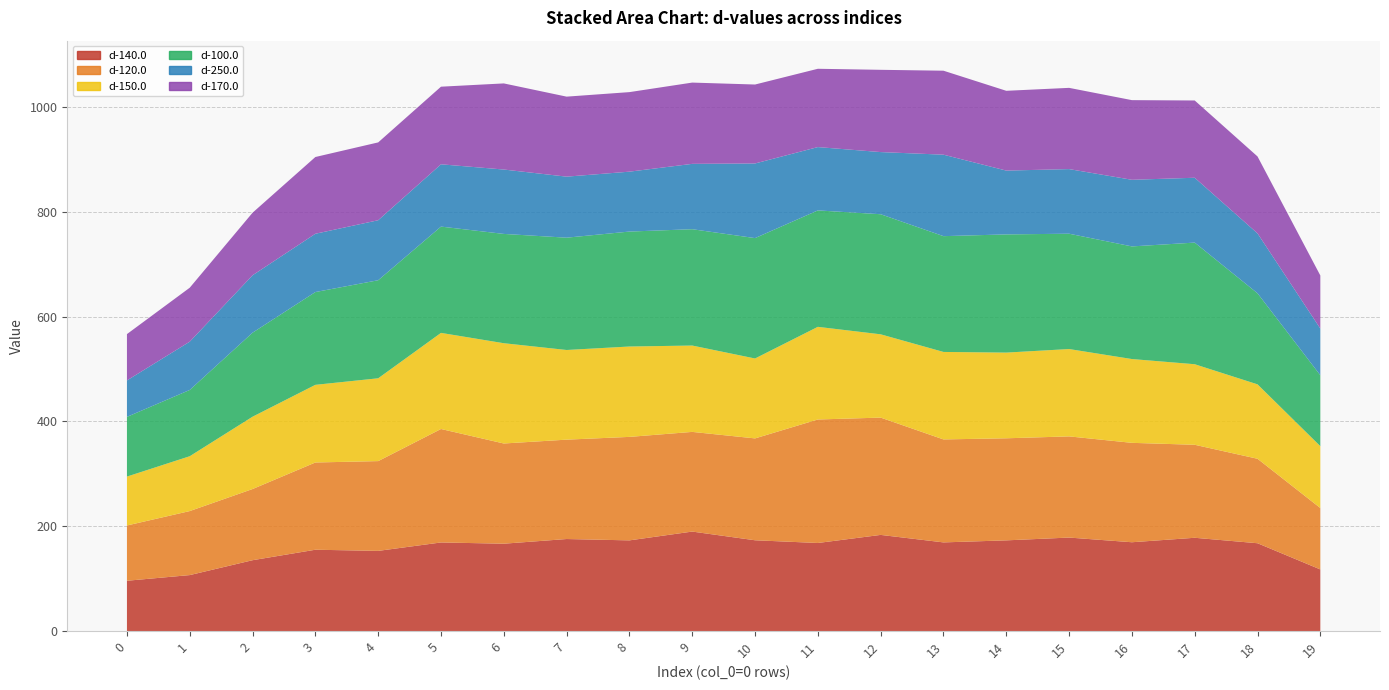

Reading left to right, list all the values displayed in this chart.

d-140.0: 0=96.0	1=106.8	2=135.2	3=155.2	4=153.0	5=169.1	6=166.7	7=175.6	8=173.0	9=189.8	10=173.2	11=168.1	12=183.5	13=169.2	14=173.1	15=178.4	16=169.5	17=178.0	18=167.6	19=117.6
d-120.0: 0=105.5	1=122.2	2=135.8	3=166.5	4=171.3	5=216.5	6=191.2	7=189.6	8=197.4	9=190.2	10=194.4	11=235.6	12=223.8	13=196.5	14=194.7	15=193.0	16=189.7	17=177.4	18=161.2	19=117.2
d-150.0: 0=93.3	1=104.6	2=138.0	3=148.1	4=158.0	5=183.4	6=191.3	7=171.1	8=172.4	9=164.8	10=152.5	11=176.8	12=158.9	13=166.9	14=163.5	15=166.7	16=159.9	17=153.7	18=142.0	19=118.0
d-100.0: 0=113.9	1=126.4	2=160.3	3=177.0	4=187.1	5=202.8	6=208.5	7=214.3	8=219.3	9=222.0	10=229.7	11=222.1	12=229.1	13=220.9	14=225.5	15=220.0	16=214.9	17=232.1	18=173.8	19=135.3
d-250.0: 0=69.5	1=92.1	2=109.5	3=111.2	4=114.5	5=118.8	6=122.8	7=116.4	8=114.3	9=124.7	10=142.4	11=120.8	12=118.6	13=155.4	14=121.8	15=123.3	16=127.1	17=123.7	18=114.3	19=89.0
d-170.0: 0=88.4	1=103.0	2=119.4	3=146.4	4=148.5	5=148.1	6=164.3	7=152.7	8=151.8	9=155.1	10=150.6	11=149.4	12=156.9	13=160.2	14=152.2	15=155.0	16=152.0	17=147.4	18=146.8	19=101.2